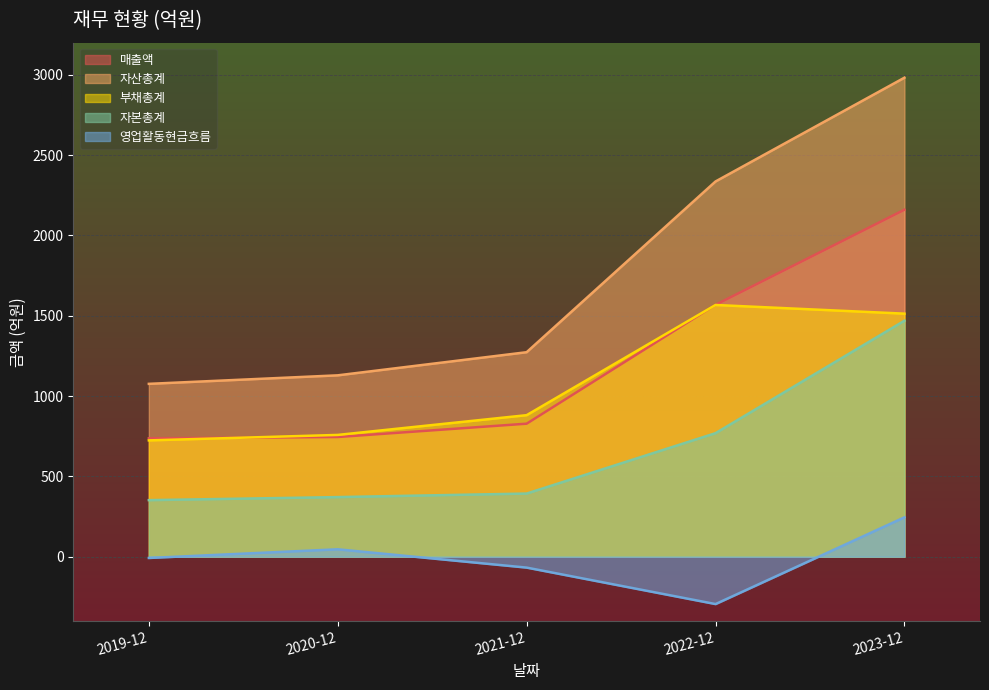

What is the sum of all 영업활동현금흐름 values?

-80